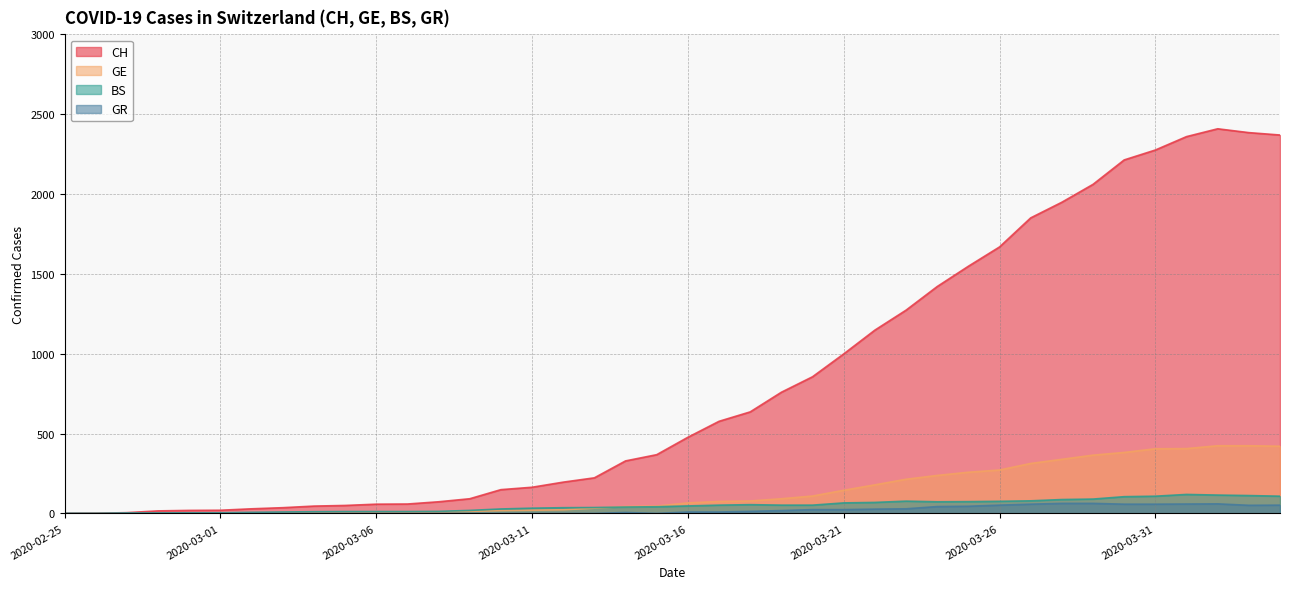

At which category does BS reach its first local valley?

2020-03-24